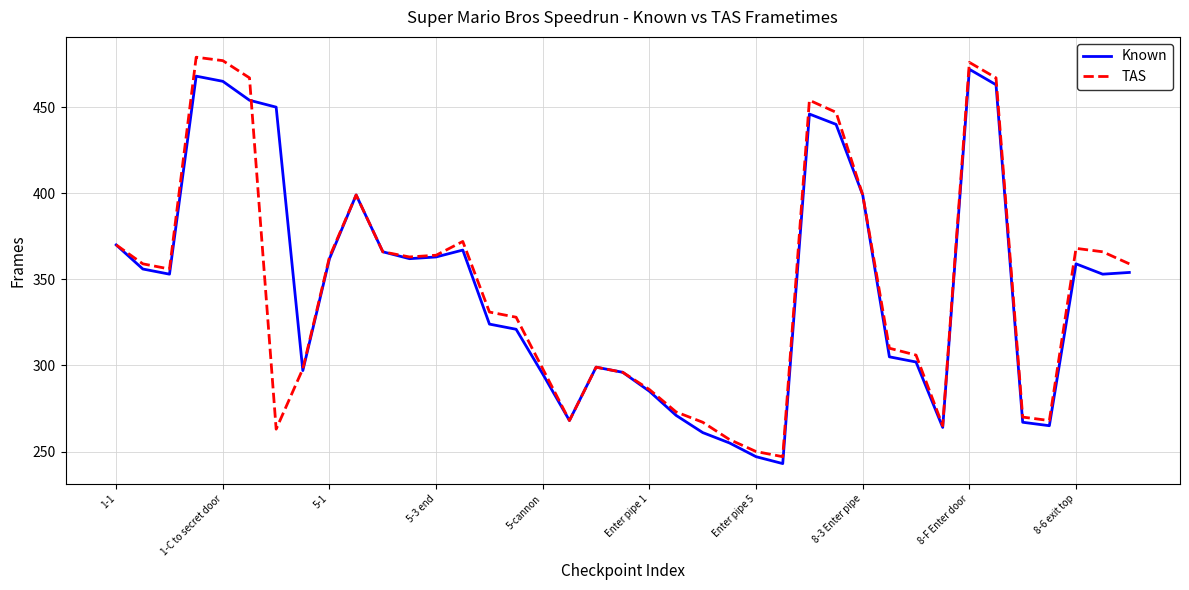

What is the maximum value for TAS?

479